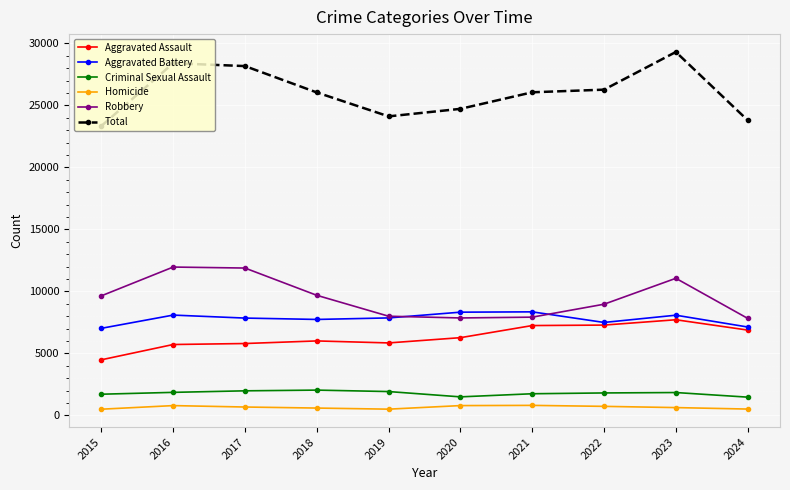

The Aggravated Battery series shows 7858 at 2019. True or false?

True